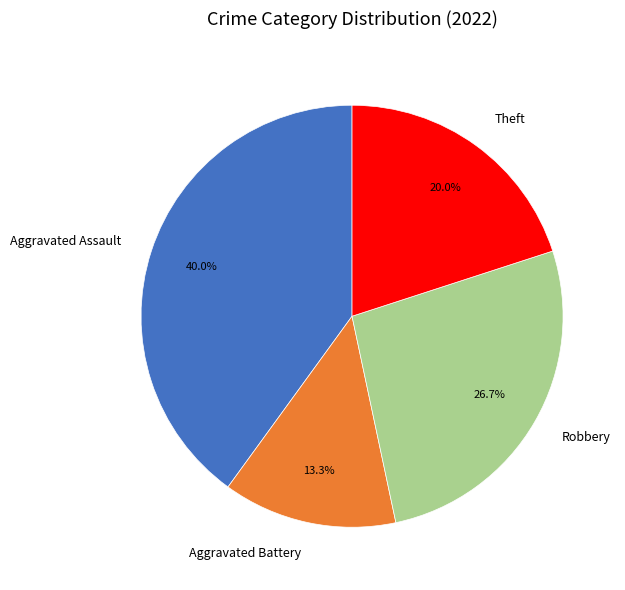

Is it true that Robbery is 27% of the pie?

True